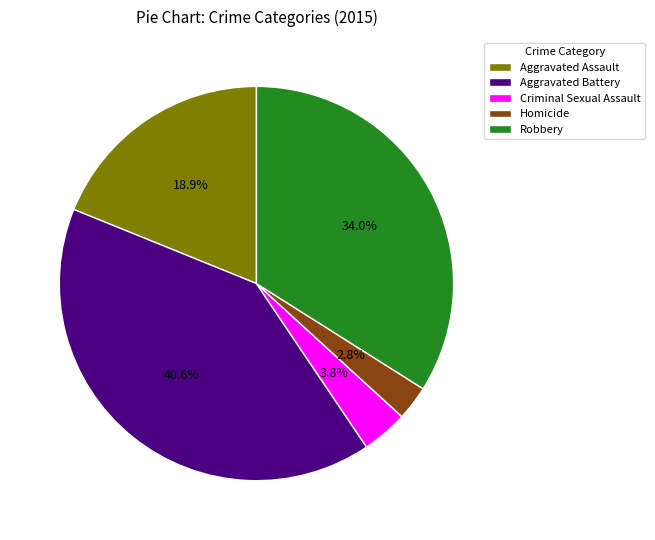

To the nearest percent, what is the difference between the largest and smallest slice percentages?

38%